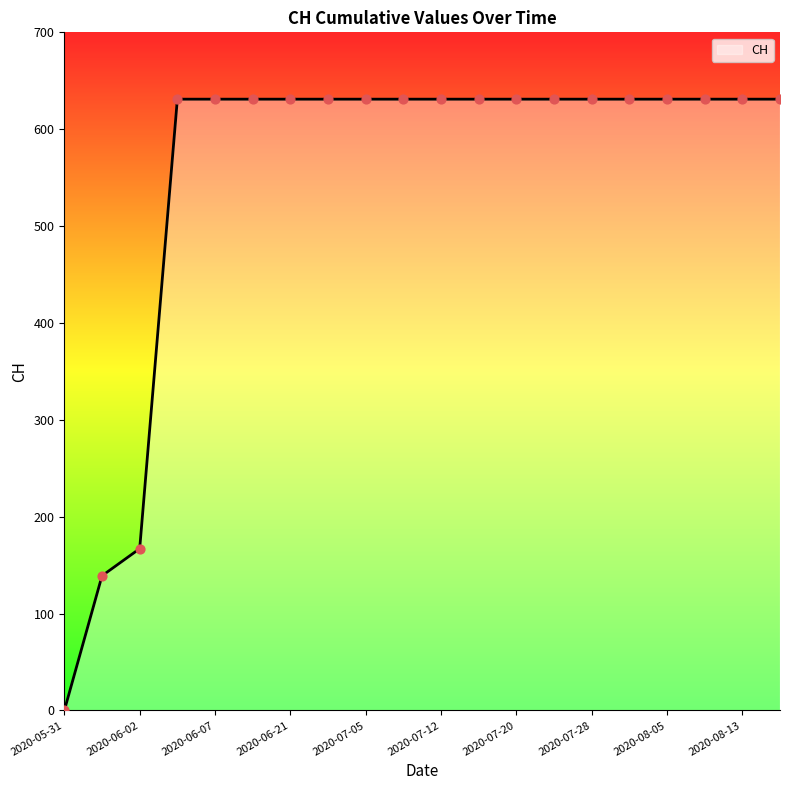

What is the change in value from 2020-06-01 to 2020-07-28?

+492